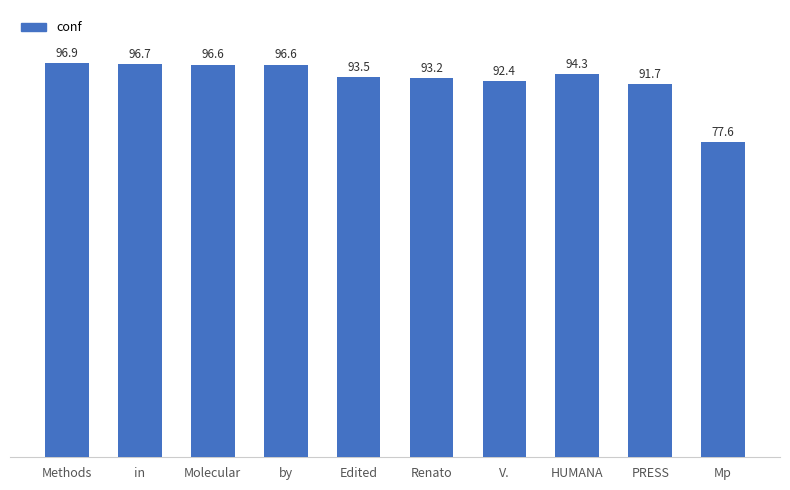

What is the change in value from Methods to Edited?

-3.4